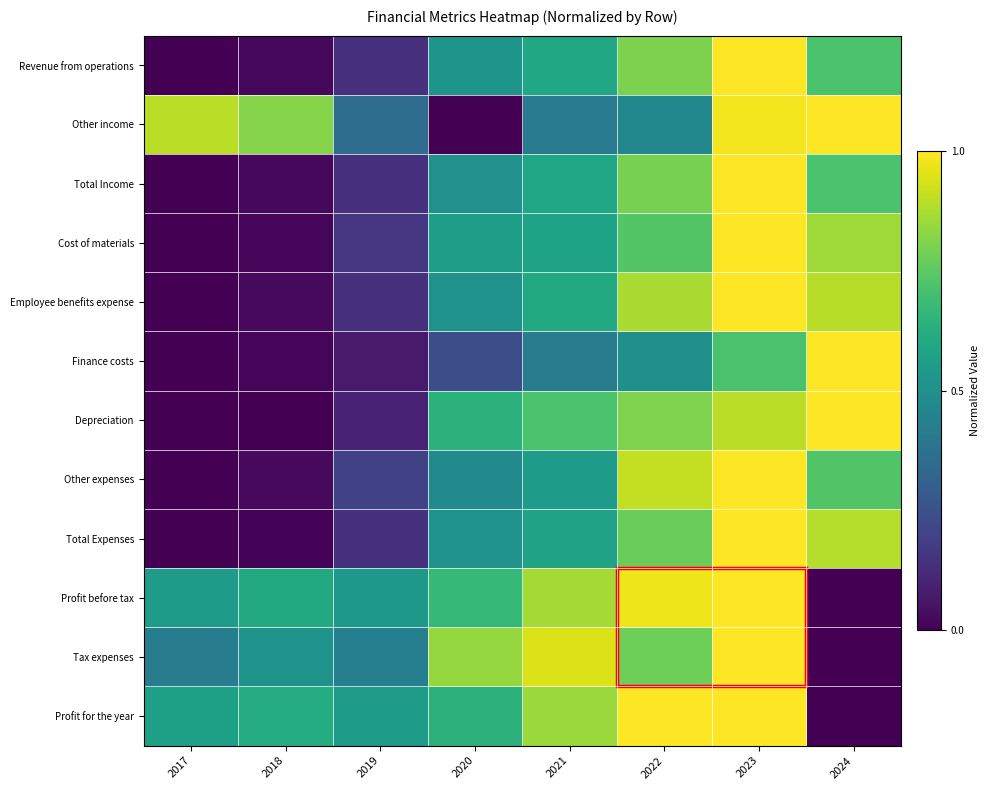

Reading left to right, transcribe all the data shown in this chart.

Revenue from operations: 2017=0.0	2018=0.0	2019=0.1	2020=0.5	2021=0.6	2022=0.8	2023=1.0	2024=0.7
Other income: 2017=0.9	2018=0.8	2019=0.4	2020=0.0	2021=0.4	2022=0.5	2023=1.0	2024=1.0
Total Income: 2017=0.0	2018=0.0	2019=0.1	2020=0.5	2021=0.6	2022=0.8	2023=1.0	2024=0.7
Cost of materials: 2017=0.0	2018=0.0	2019=0.2	2020=0.6	2021=0.6	2022=0.7	2023=1.0	2024=0.9
Employee benefits expense: 2017=0.0	2018=0.0	2019=0.1	2020=0.5	2021=0.6	2022=0.9	2023=1.0	2024=0.9
Finance costs: 2017=0.0	2018=0.0	2019=0.1	2020=0.2	2021=0.4	2022=0.5	2023=0.7	2024=1.0
Depreciation: 2017=0.0	2018=0.0	2019=0.1	2020=0.6	2021=0.7	2022=0.8	2023=0.9	2024=1.0
Other expenses: 2017=0.0	2018=0.0	2019=0.2	2020=0.5	2021=0.6	2022=0.9	2023=1.0	2024=0.7
Total Expenses: 2017=0.0	2018=0.0	2019=0.1	2020=0.5	2021=0.6	2022=0.8	2023=1.0	2024=0.9
Profit before tax: 2017=0.6	2018=0.6	2019=0.5	2020=0.7	2021=0.9	2022=1.0	2023=1.0	2024=0.0
Tax expenses: 2017=0.4	2018=0.5	2019=0.4	2020=0.8	2021=0.9	2022=0.8	2023=1.0	2024=0.0
Profit for the year: 2017=0.6	2018=0.6	2019=0.5	2020=0.6	2021=0.9	2022=1.0	2023=1.0	2024=0.0